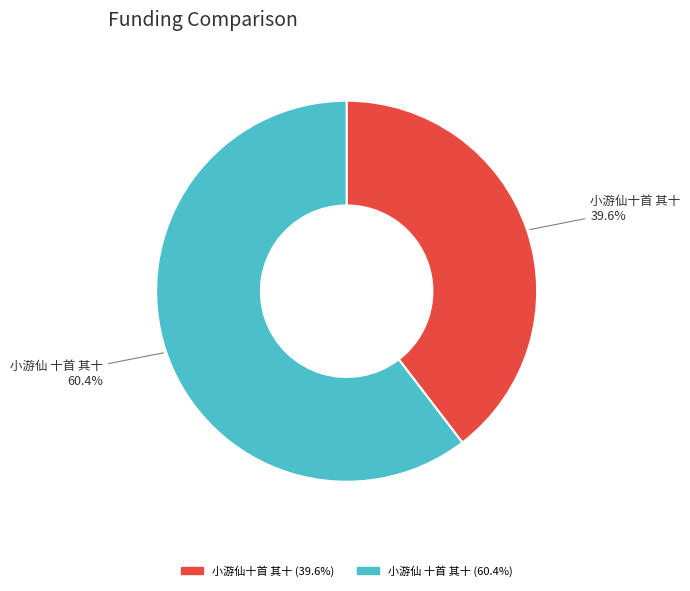

How many segments does this pie chart have?

2